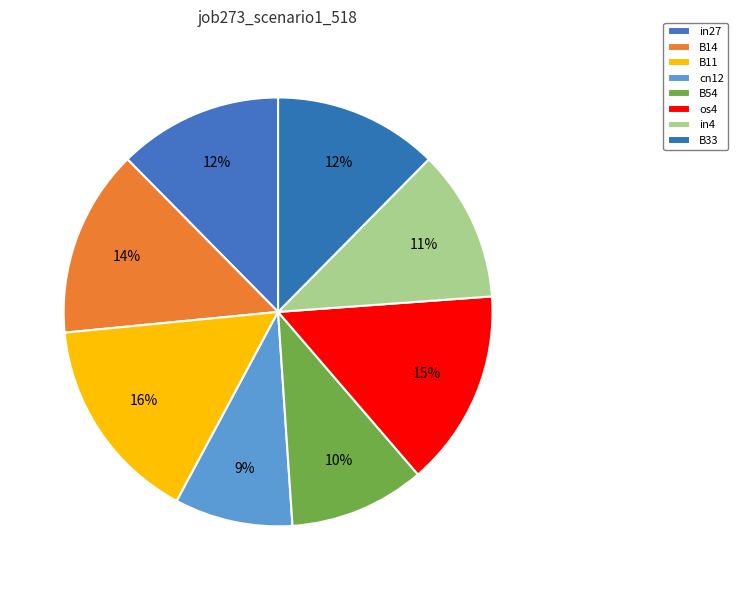

To the nearest percent, what portion does cn12 represent?

9%